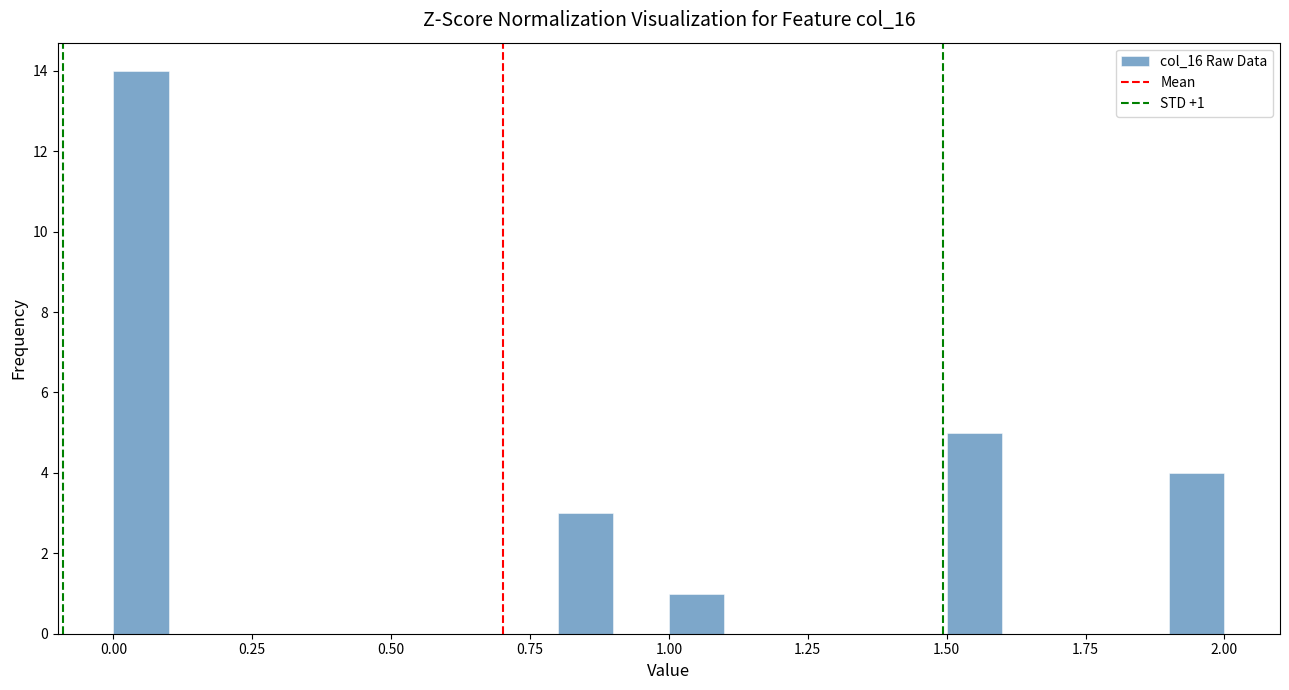

Around what value on the x-axis is the tallest bar? Give the approximate position of its centre, as read against the axis.

0.05